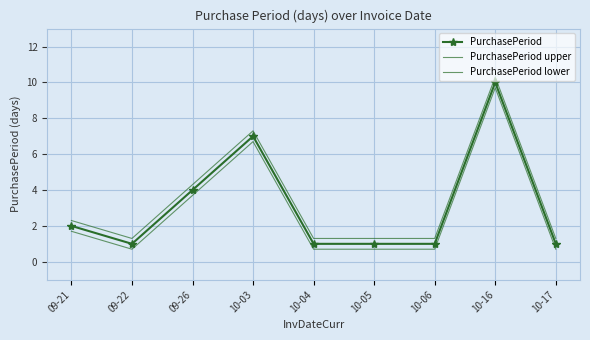

What is the total value across all series at 10-05?

3.0